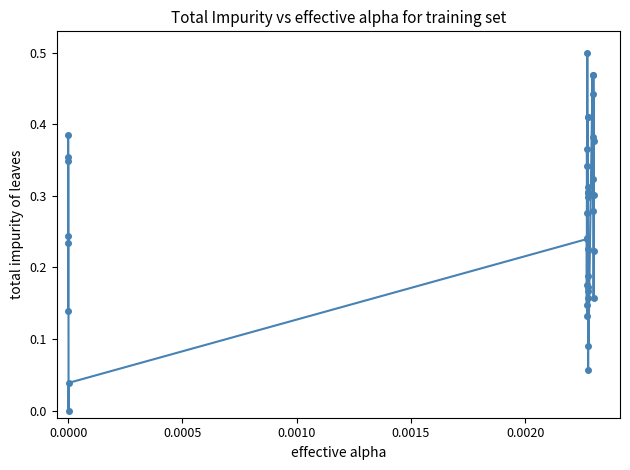

What is the sum of all values?

10.7